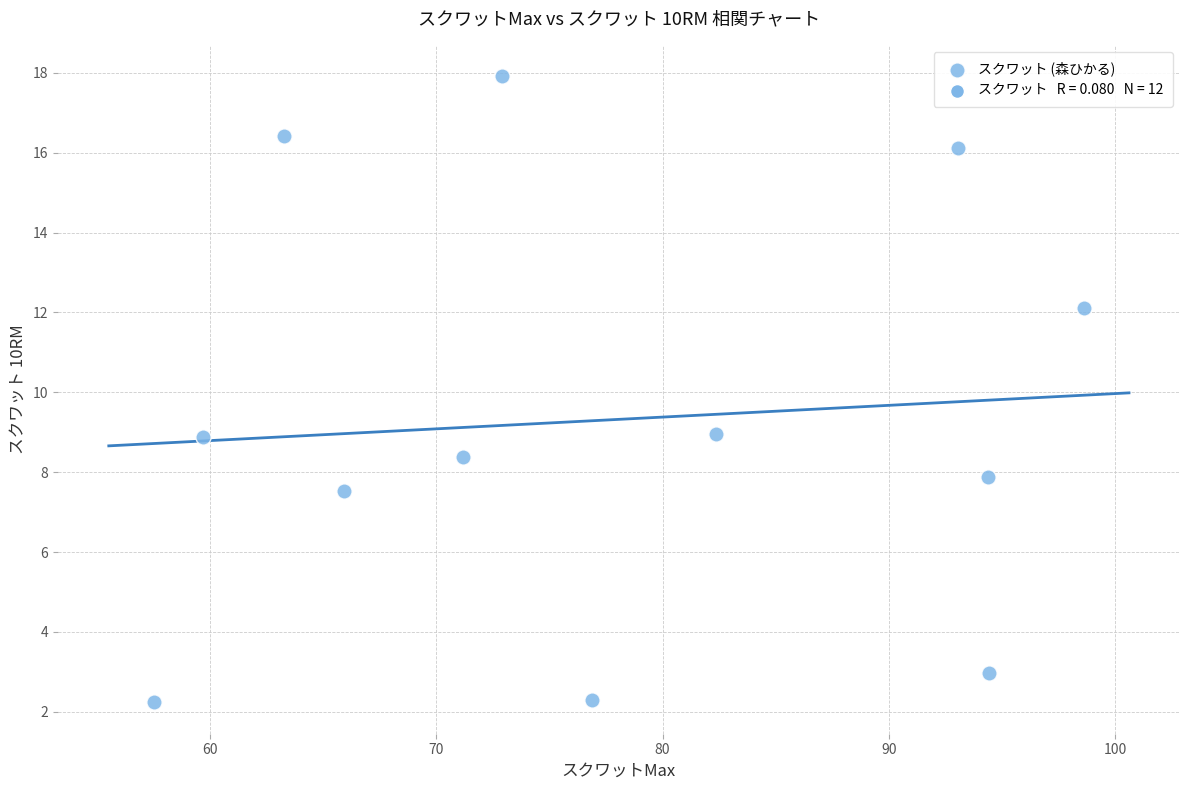

What is the average Y value?

9.3